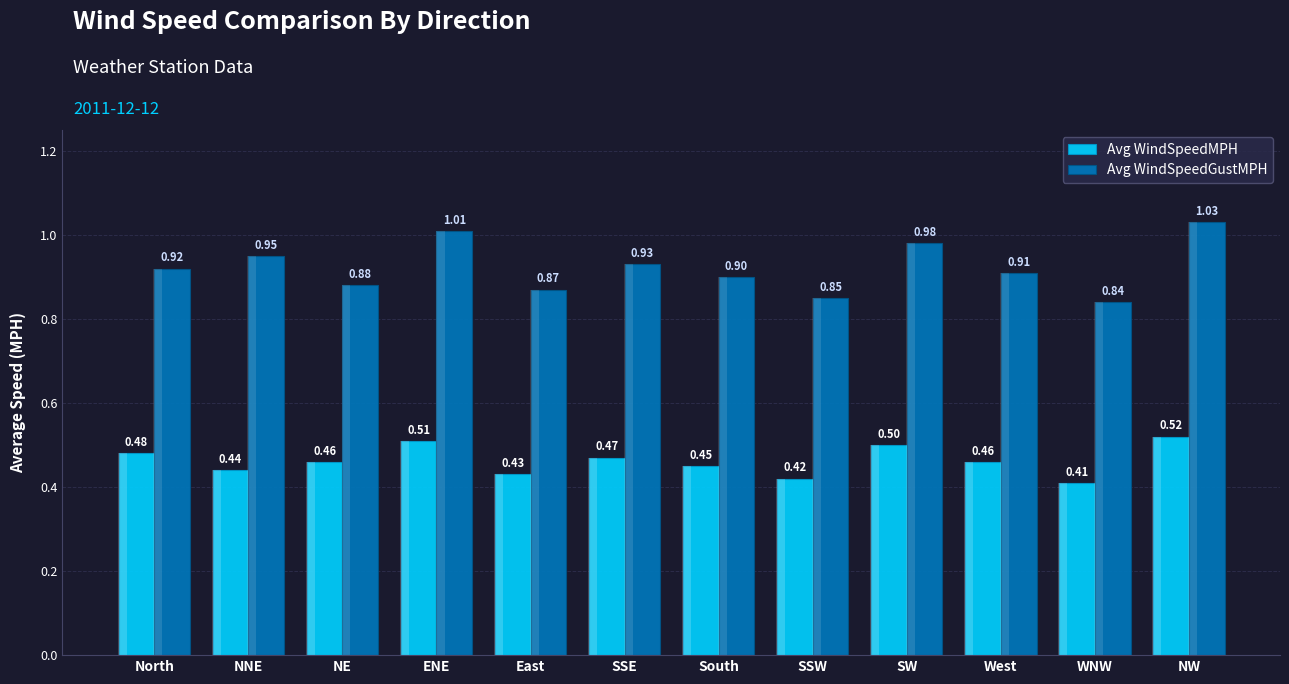

What are all the series names shown in the legend?

Avg WindSpeedMPH, Avg WindSpeedGustMPH